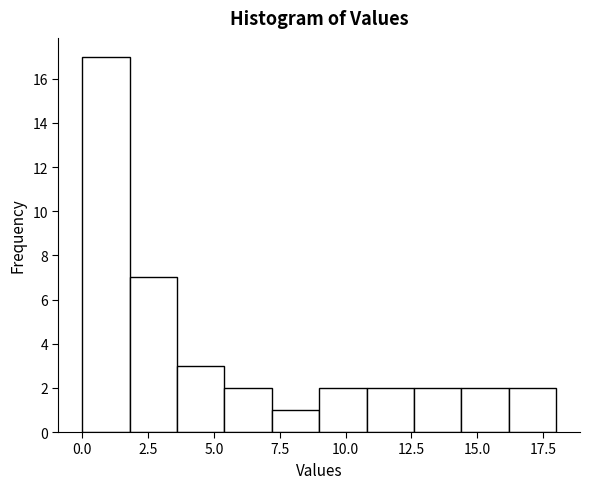

Around what value on the x-axis is the tallest bar? Give the approximate position of its centre, as read against the axis.

1.0